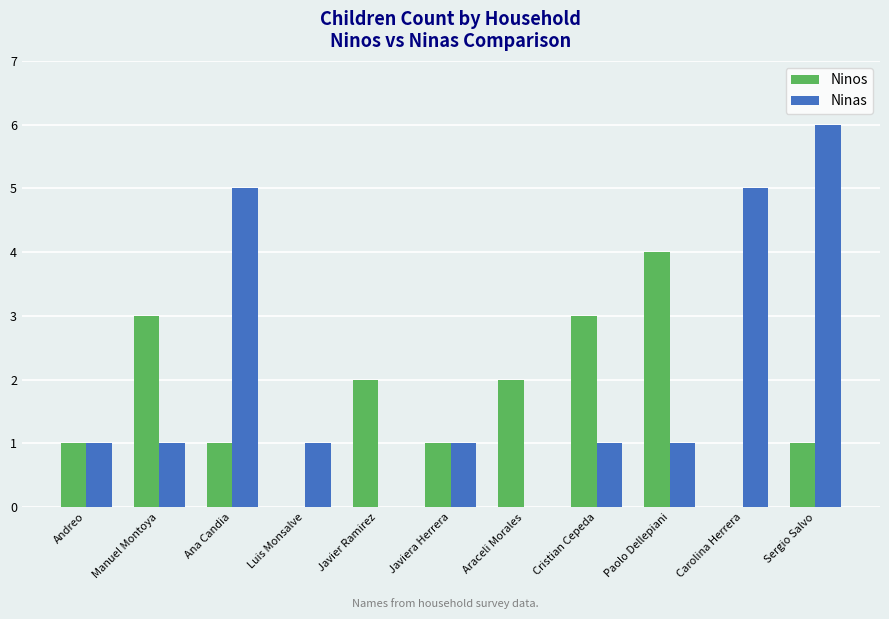

Reading left to right, transcribe all the data shown in this chart.

Ninos: 1	3	1	0	2	1	2	3	4	0	1
Ninas: 1	1	5	1	0	1	0	1	1	5	6